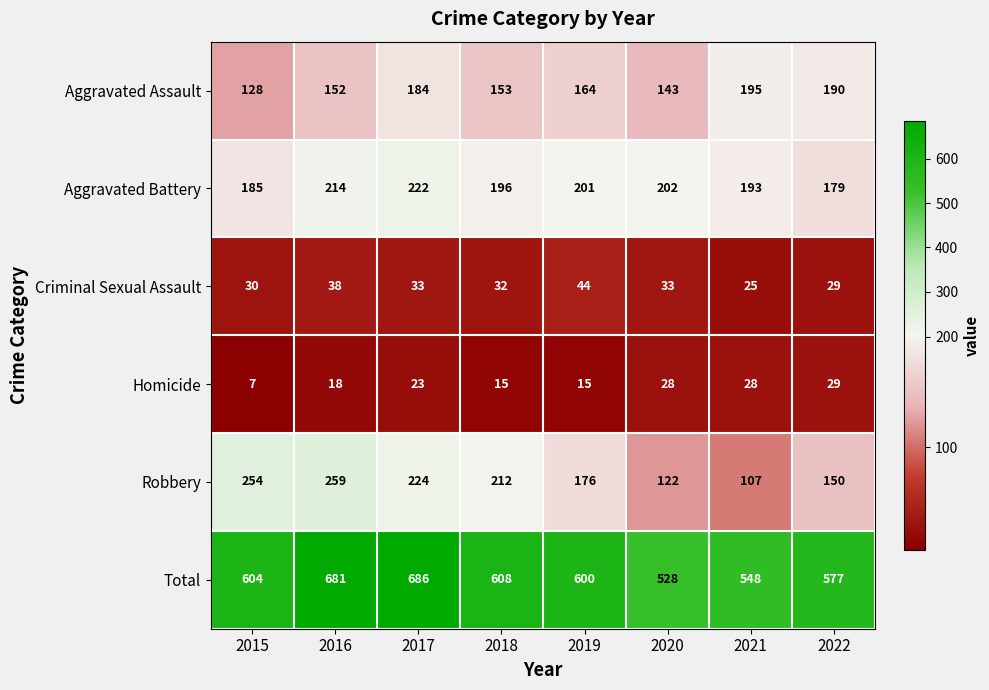

Between 2018 and 2019, which series saw the biggest shift?

Robbery